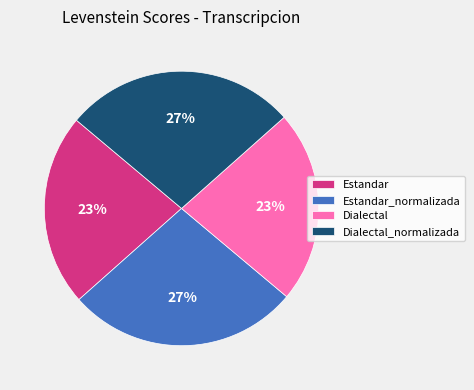

Combined, do Dialectal_normalizada and Estandar_normalizada account for over 50%?

Yes